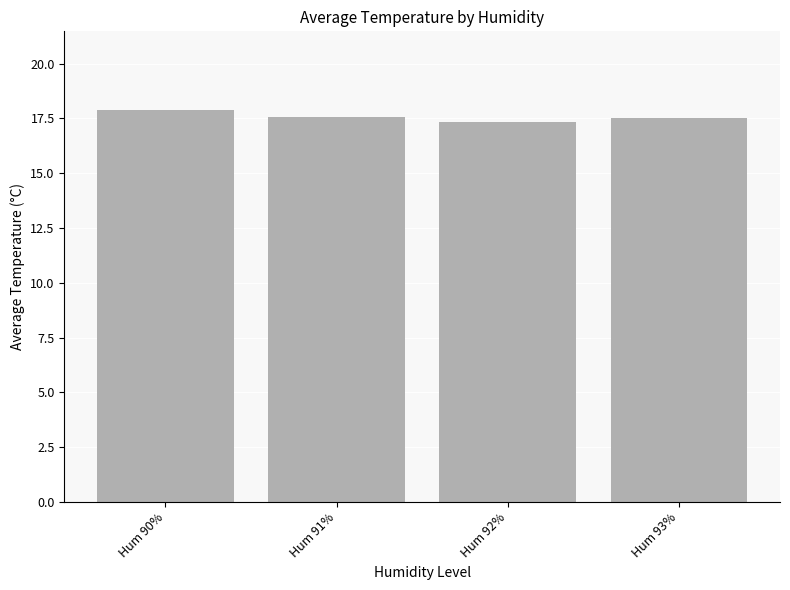

What is the sum of all values?

70.3